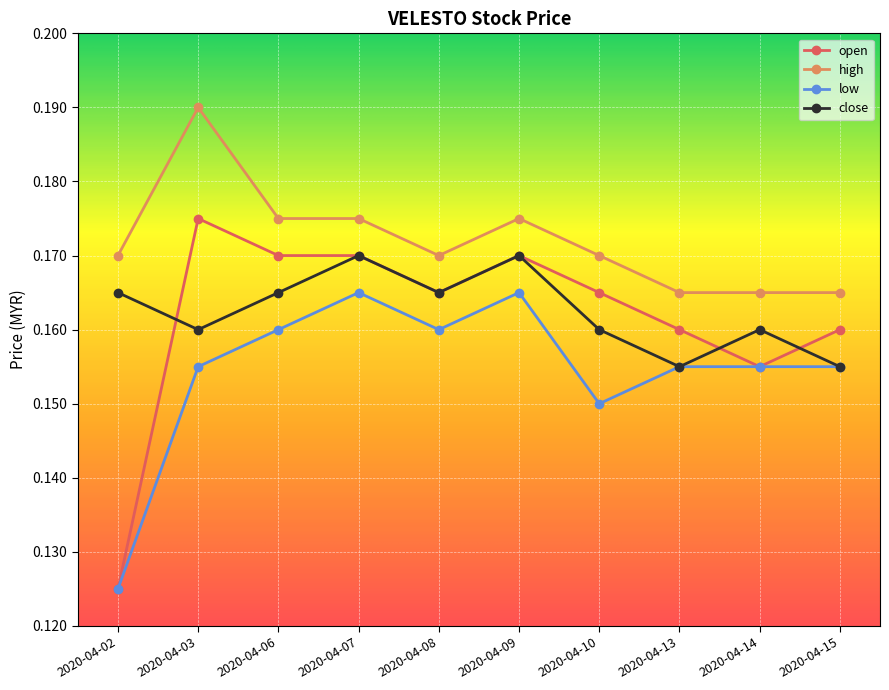

How many distinct data groups are displayed?

4